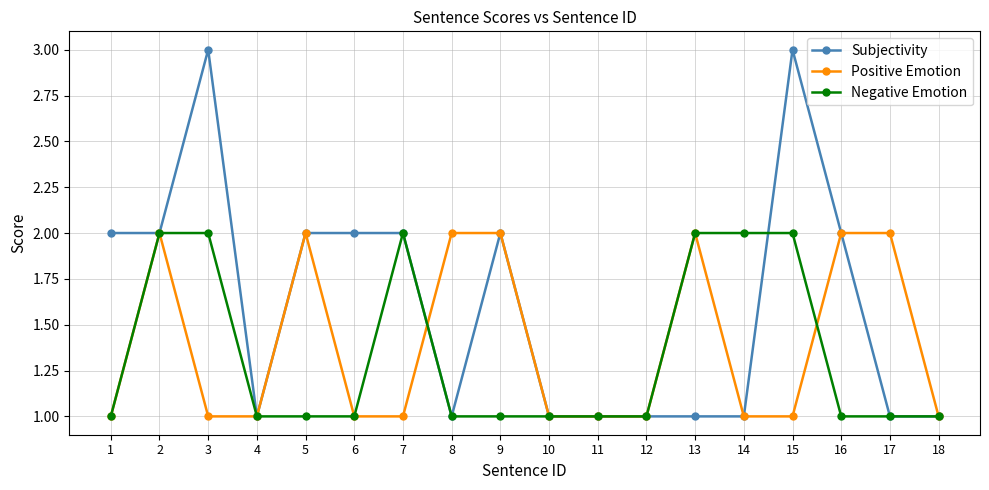

What is the minimum value shown in the chart?

1